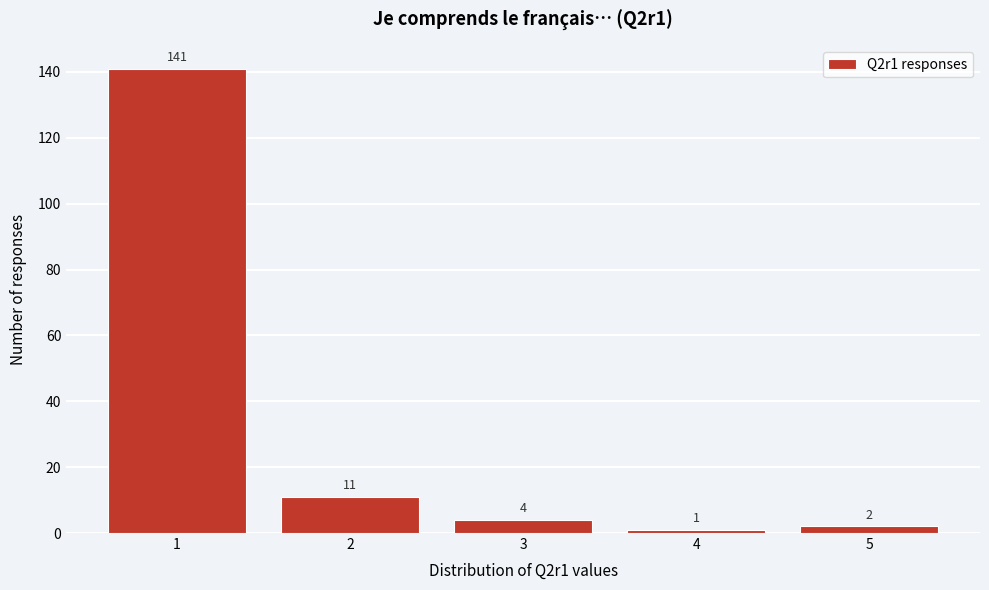

Reading left to right, transcribe this chart: for each bar, give the range it covers on the x-axis and its height.

0.5 to 1.5: 141
1.5 to 2.5: 11
2.5 to 3.5: 4
3.5 to 4.5: 1
4.5 to 5.5: 2